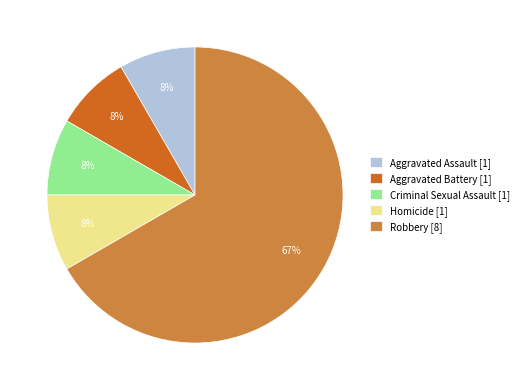

True or false: Criminal Sexual Assault accounts for 21% of the total.

False